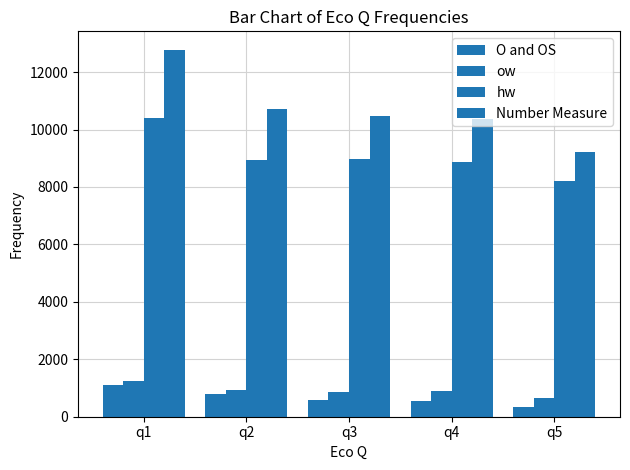

True or false: Number Measure has a value of 10459 at q3.

True